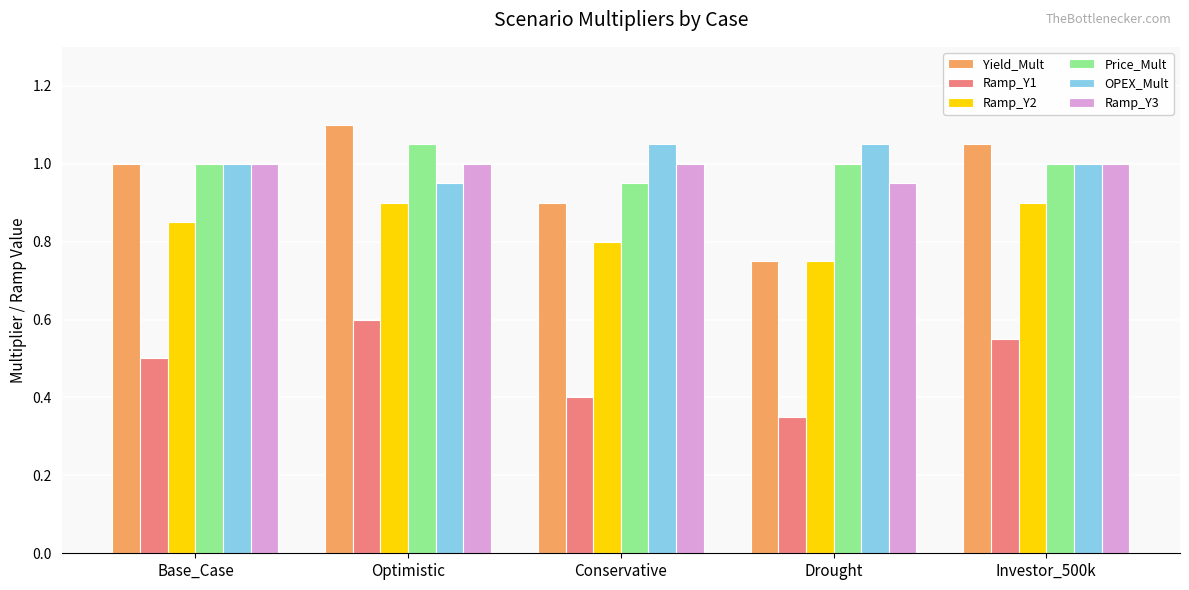

Does the chart contain any negative values?

No